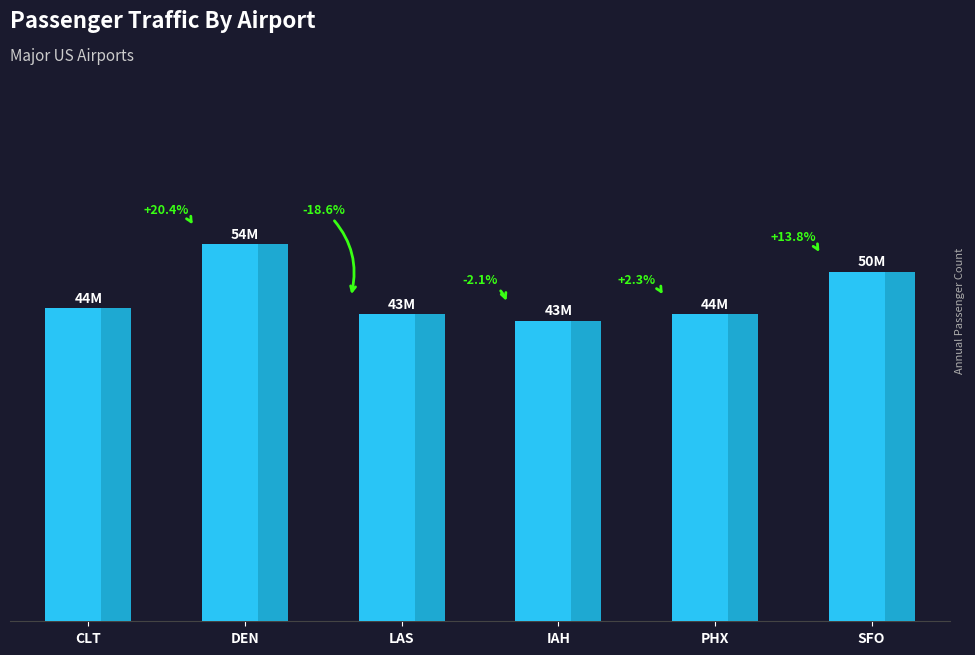

Is it true that the value at CLT is 44876627?

True